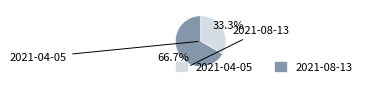

The 2021-08-13 slice represents 67% of the pie. True or false?

True